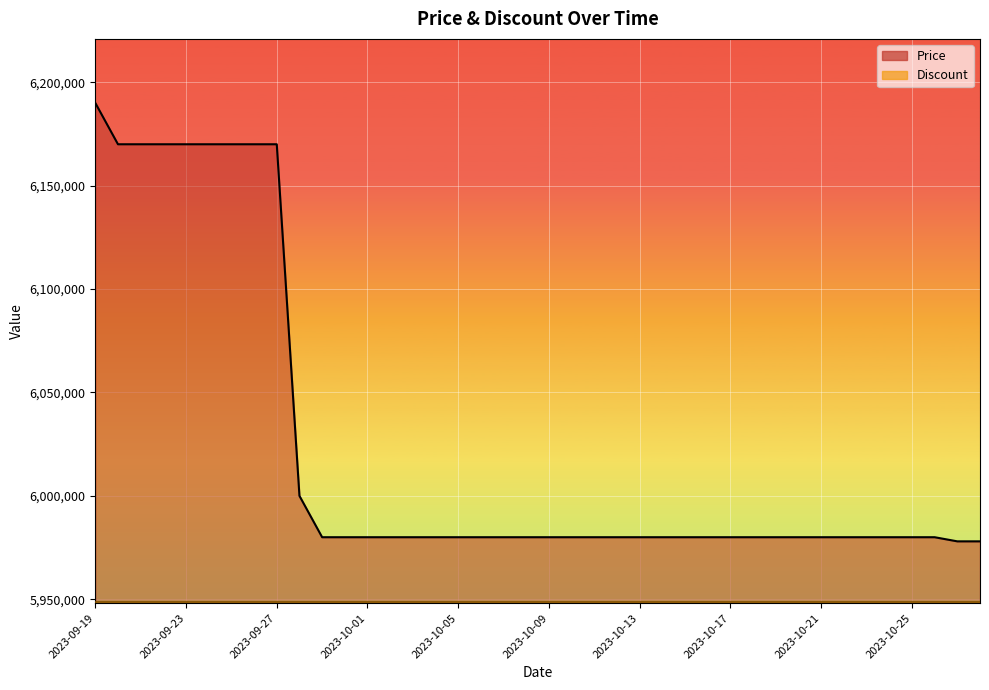

Approximately how many times larger is the value at 2023-10-21 compared to 2023-10-10?

1.0